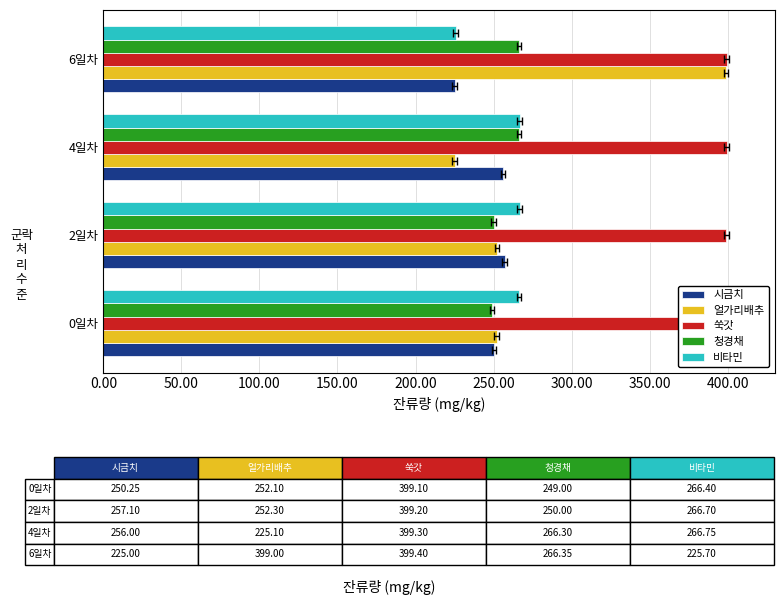

How many data points in 얼가리배추 are less than 252?

1